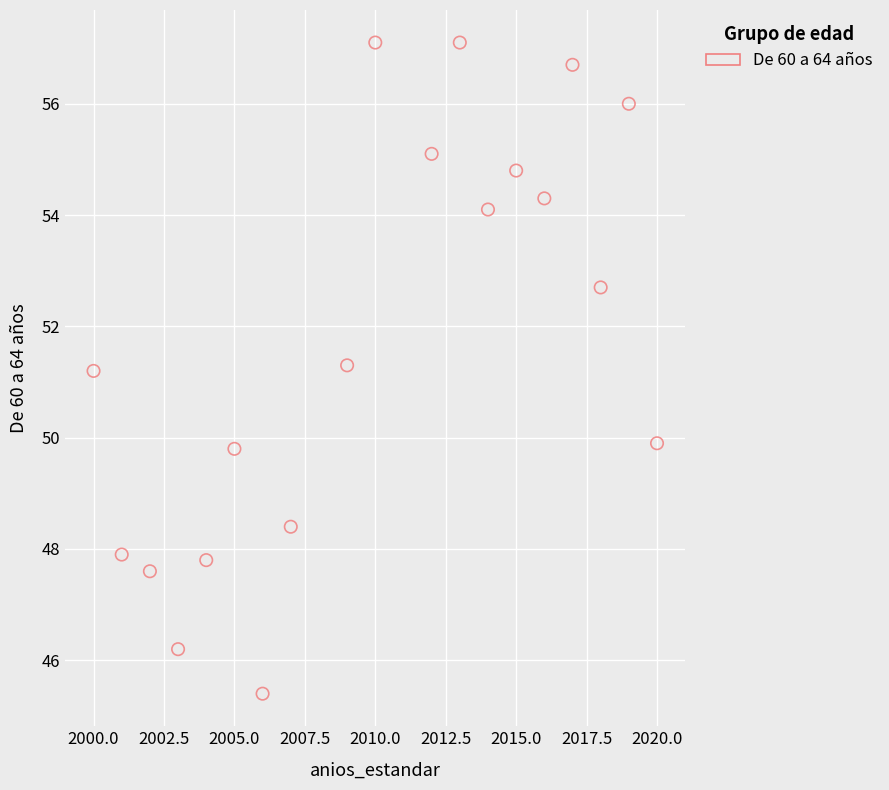

What is the range of Y values (max minus min)?

11.7